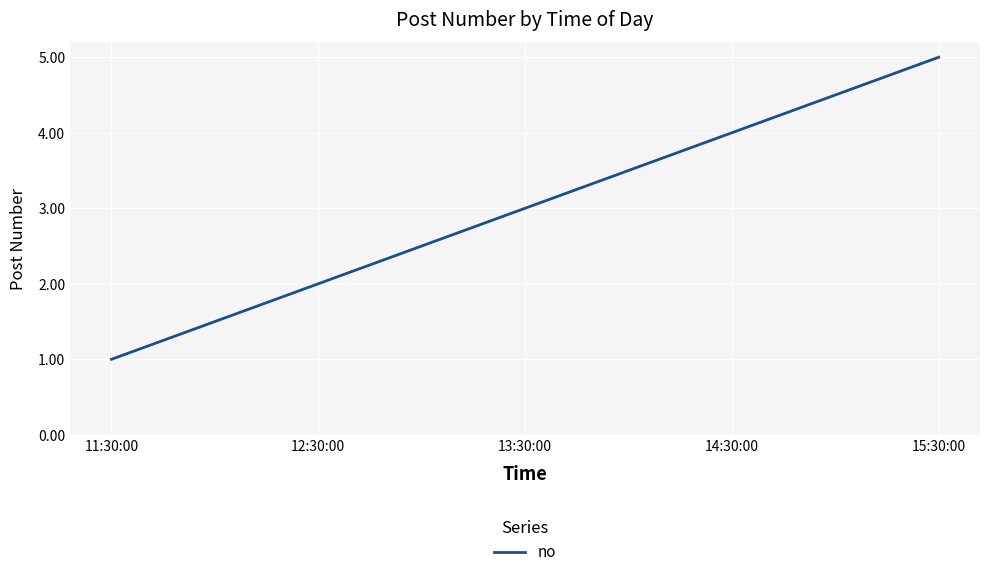

The chart shows a value of 9 at 15:30:00. True or false?

False